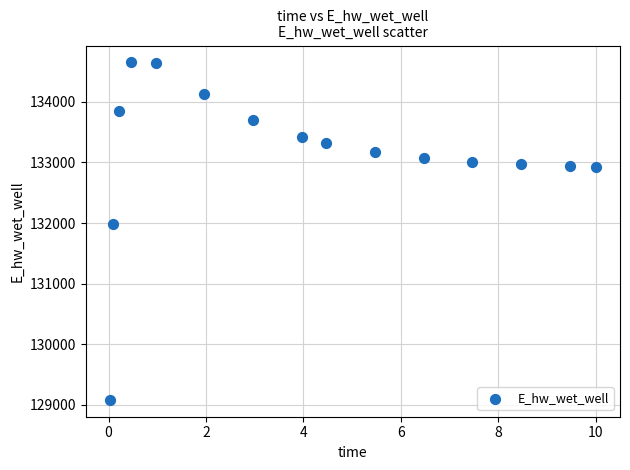

What is the range of X values (max minus min)?

10.0